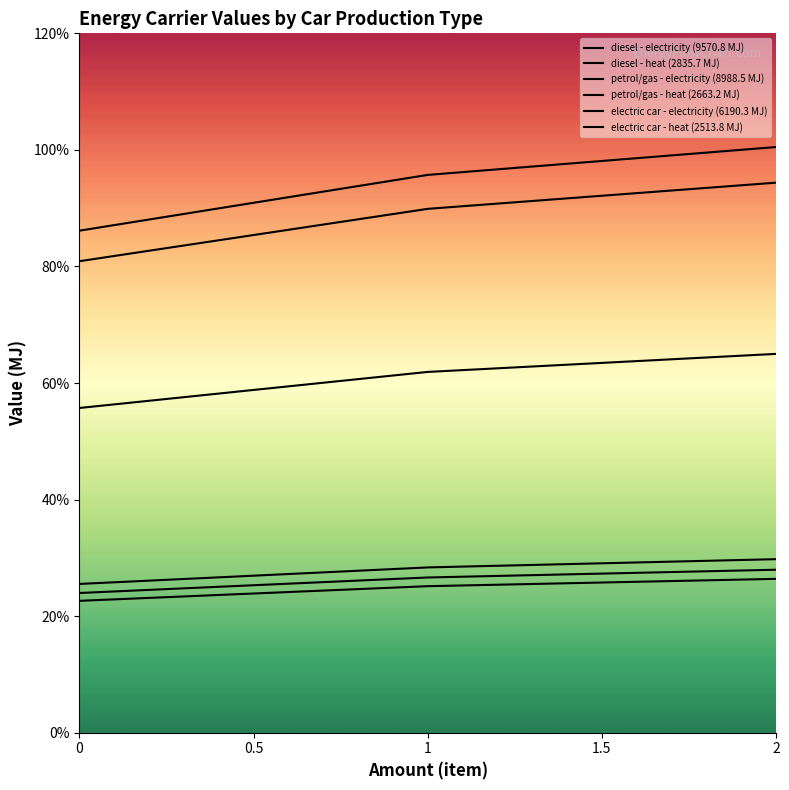

Does the chart display data point markers on the line(s)?

No